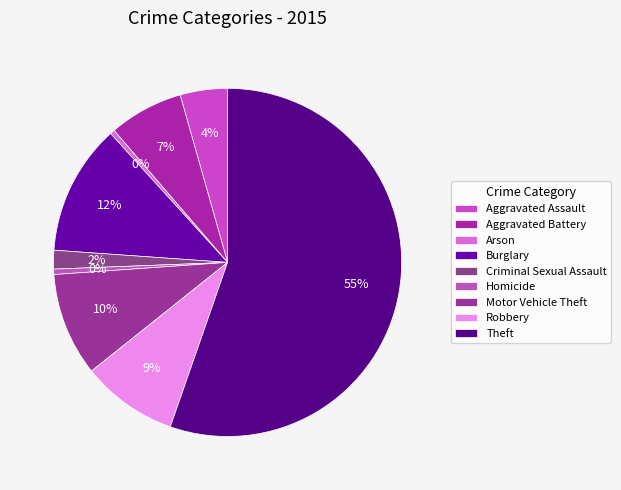

How many segments does this pie chart have?

9